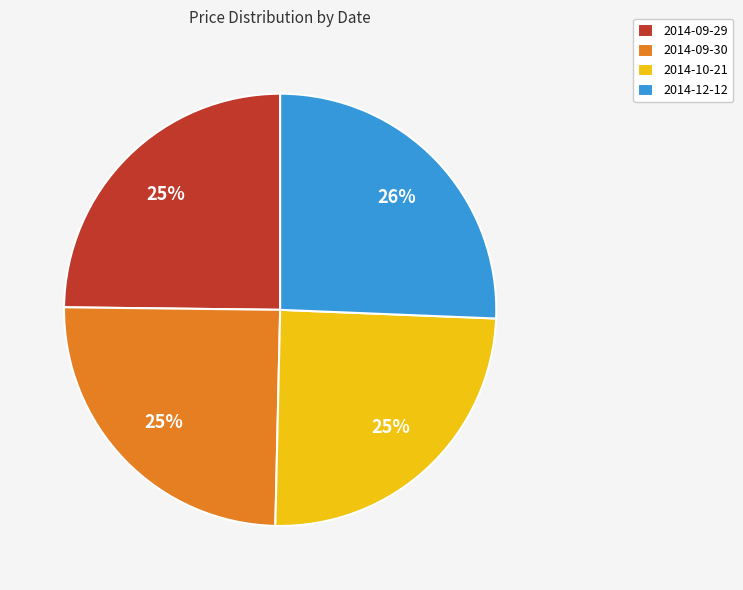

Do 2014-09-30 and 2014-10-21 together represent more than half of the pie?

No